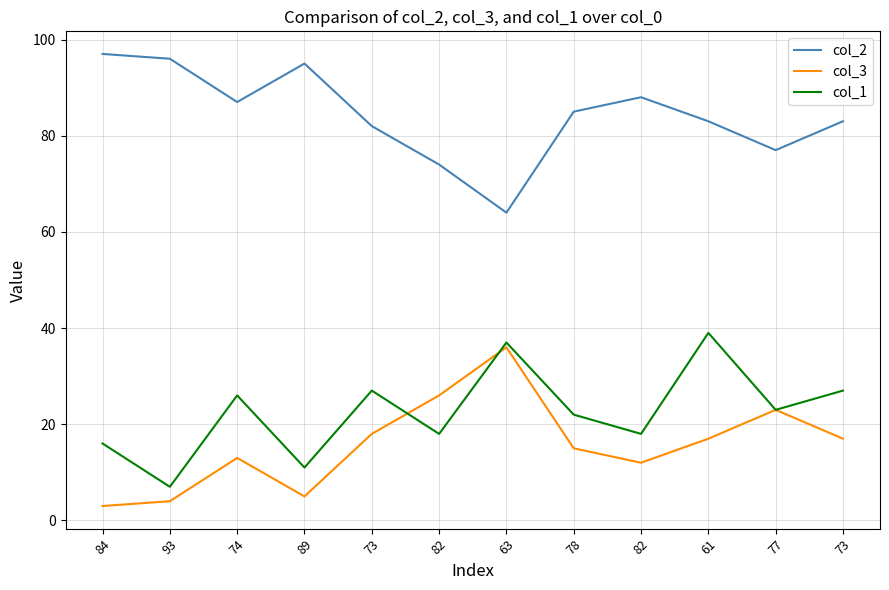

Rank the categories by col_1 value from highest to lowest.

61, 63, 73, 73, 74, 77, 78, 82, 82, 84, 89, 93